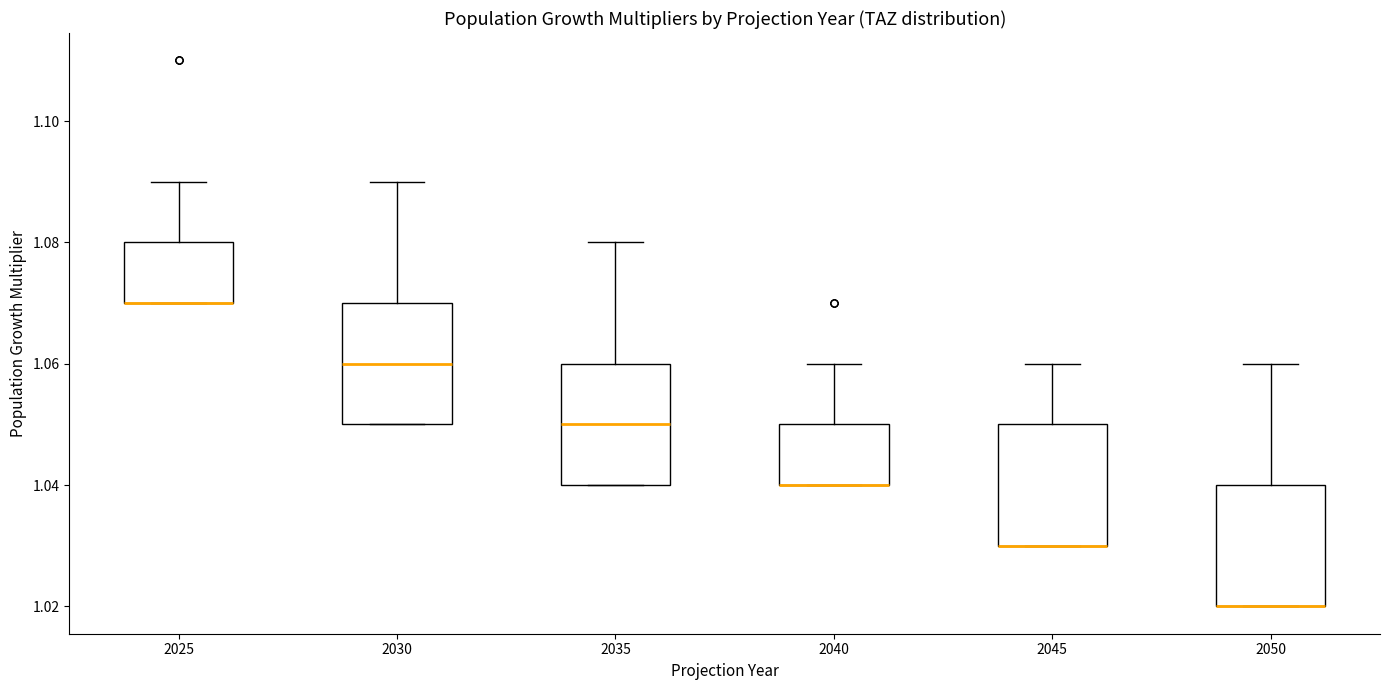

Reading left to right, read every box against the y-axis: the position of its median line, the range the box covers, and the ends of its whiskers. The values are not printed on the chart, so give them approximately, as read against the axis.

2025: median 1.07 (drawn on the box's lower edge), box 1.07 to 1.08, whiskers 1.07 to 1.09
2030: median 1.06, box 1.05 to 1.07, whiskers 1.05 to 1.09
2035: median 1.05, box 1.04 to 1.06, whiskers 1.04 to 1.08
2040: median 1.04 (drawn on the box's lower edge), box 1.04 to 1.05, whiskers 1.04 to 1.06
2045: median 1.03 (drawn on the box's lower edge), box 1.03 to 1.05, whiskers 1.03 to 1.06
2050: median 1.02 (drawn on the box's lower edge), box 1.02 to 1.04, whiskers 1.02 to 1.06